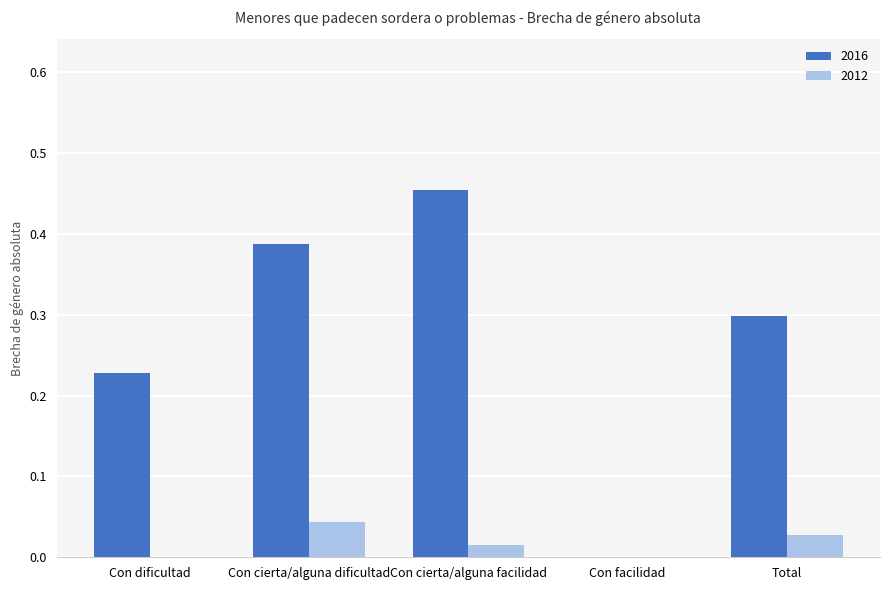

Which series has the largest total across all categories?

2016